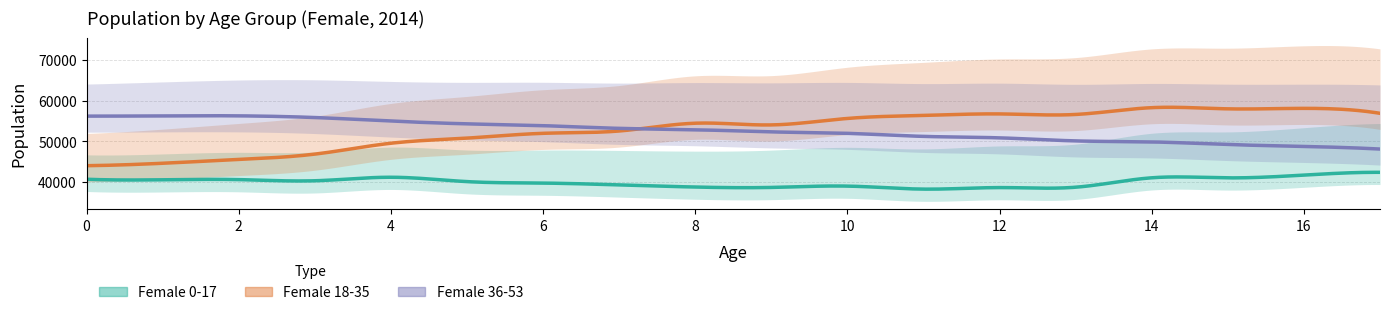

Is the value of Female 0-17 at 13 greater than the value of Female 18-35 at 3?

No